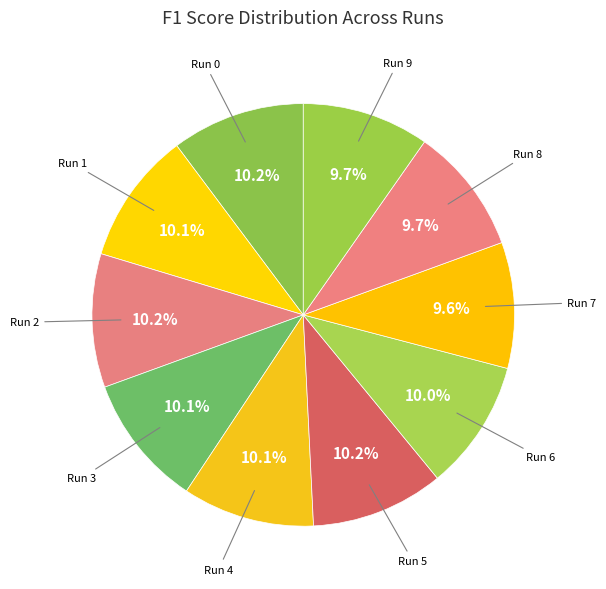

Is there a majority slice in this chart?

No